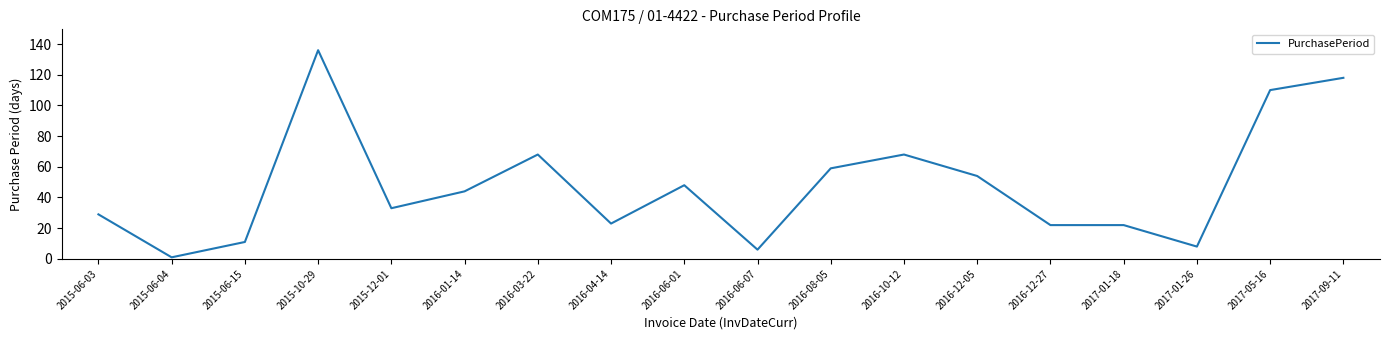

What position from the left is 2017-01-18?

15